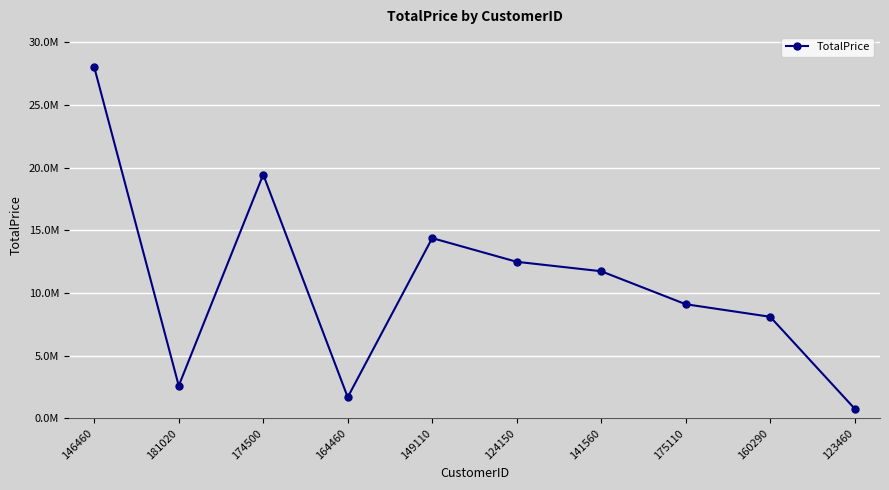

Where is the data nearest to the value 14396219?

149110